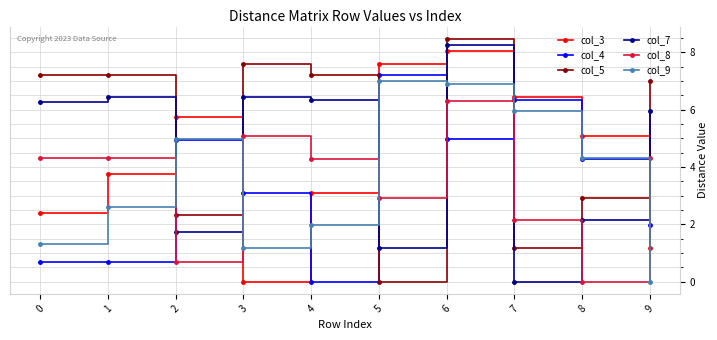

At which category does col_7 reach its first local peak?

1